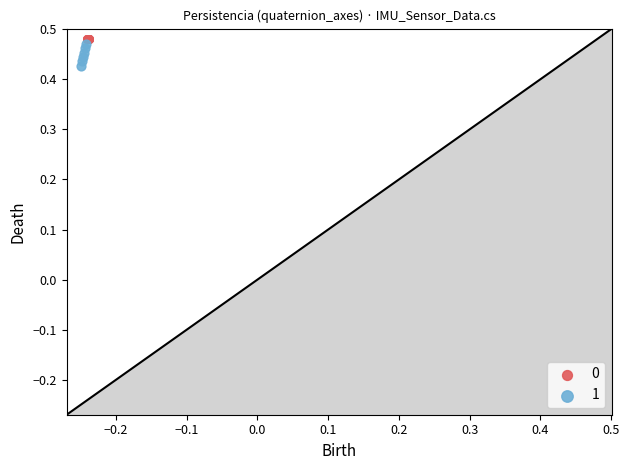

Which series contains the lowest Y value?

1